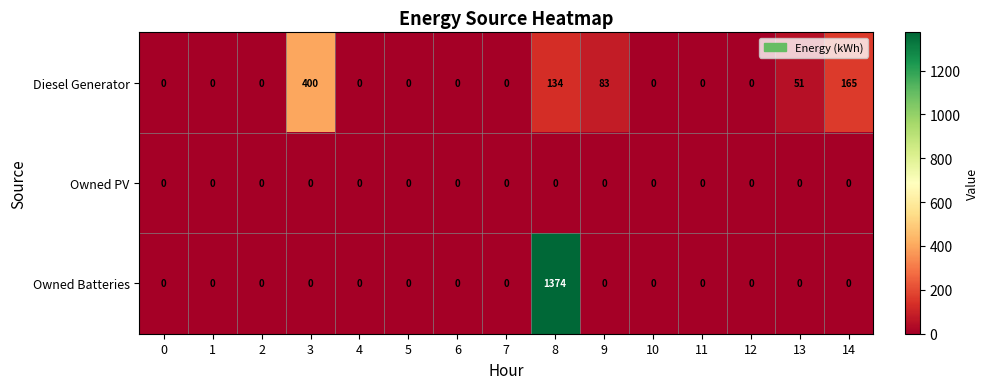

What is the maximum value shown in the chart?

1374